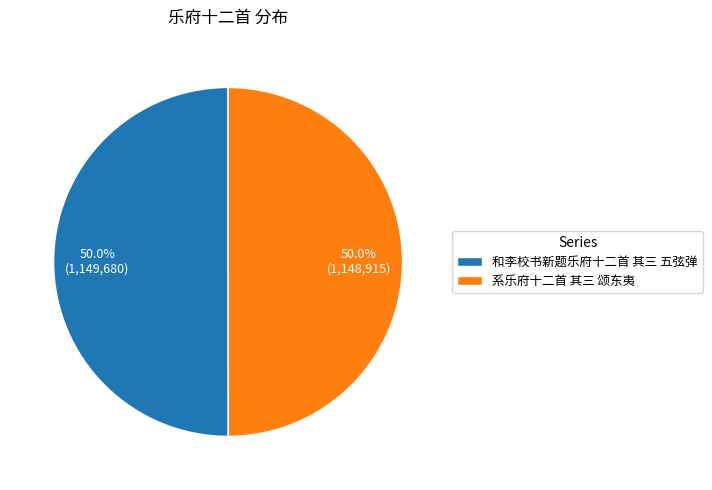

The 系乐府十二首 其三 颂东夷 slice represents 50% of the pie. True or false?

True